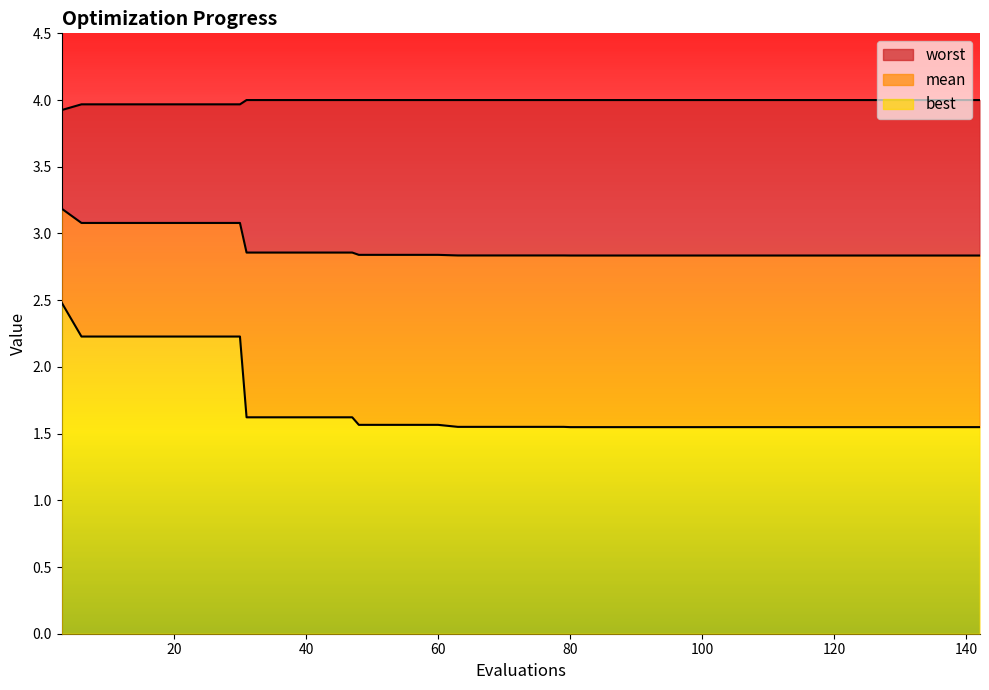

What is the total value across all series at 6?

9.3